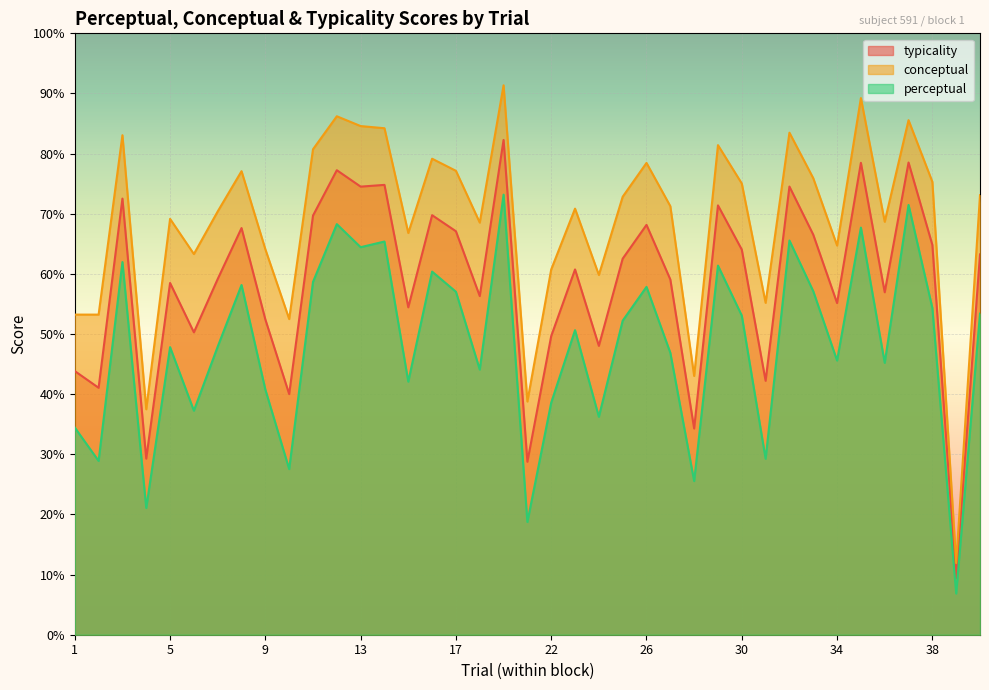

At 2, list the series in order from smallest to largest.

perceptual, typicality, conceptual